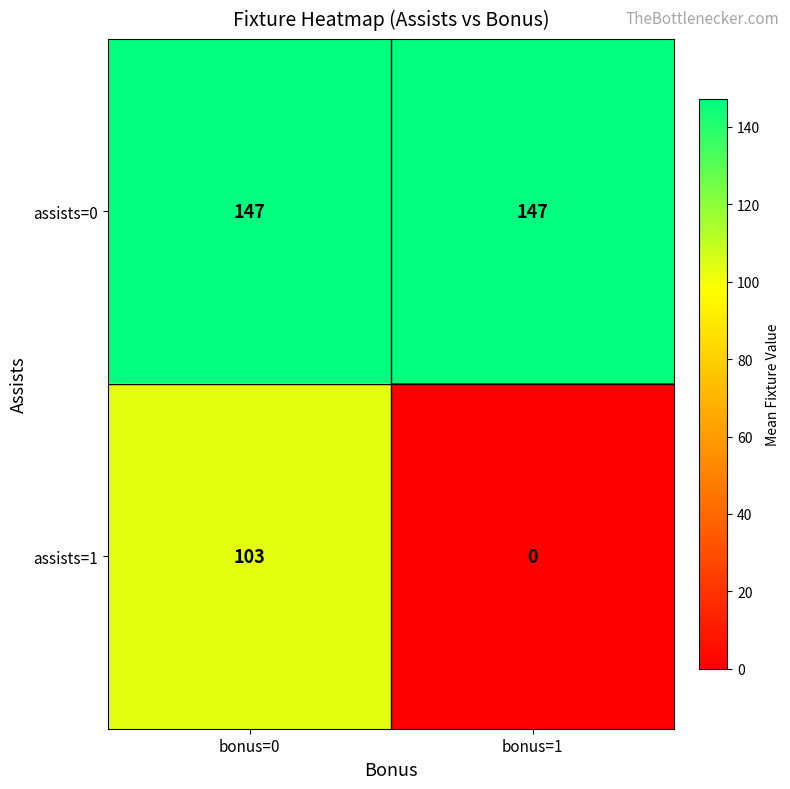

Where is assists=1 nearest to the value 51?

bonus=1